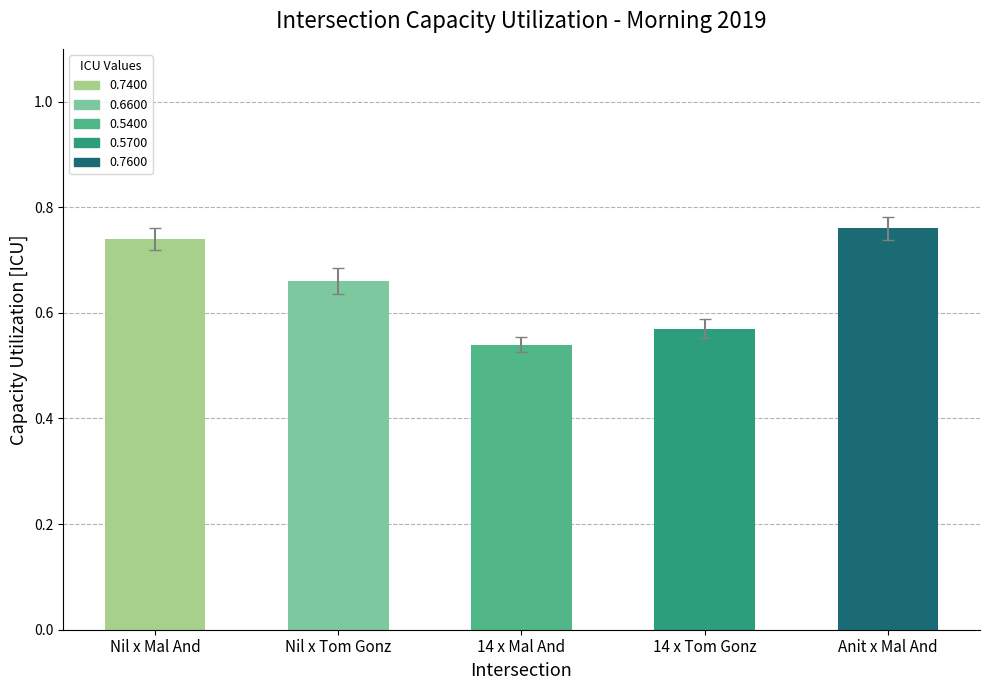

How many distinct data groups are displayed?

1